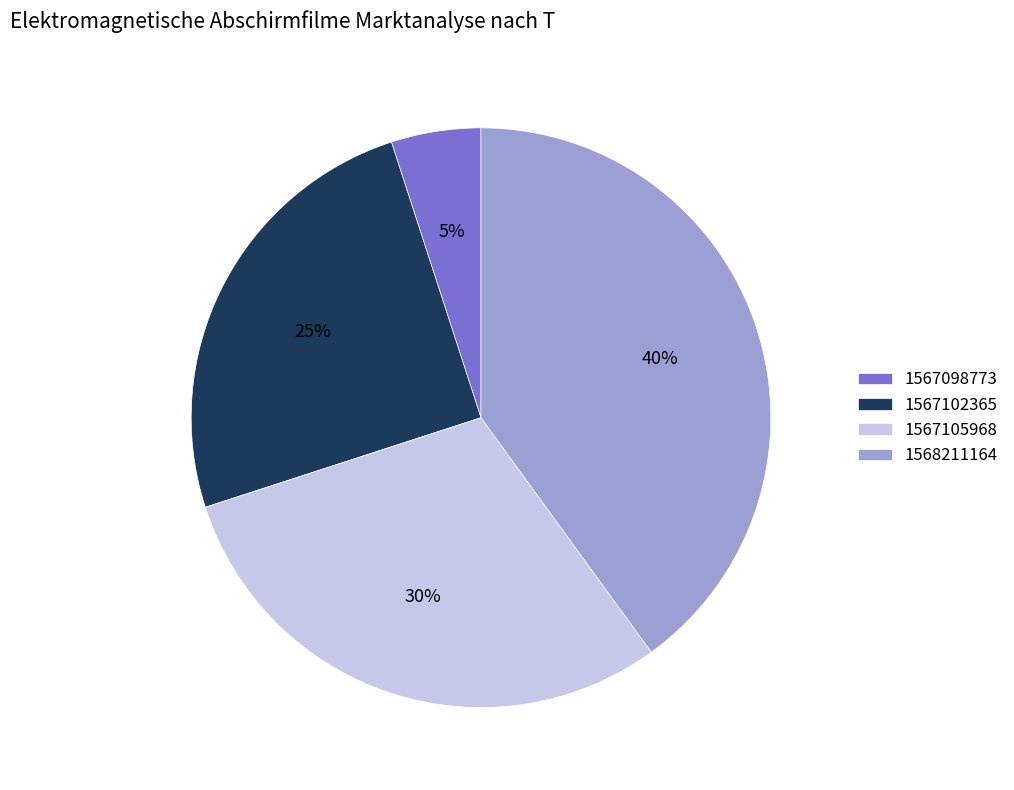

Rank the categories by value from highest to lowest.

1568211164, 1567105968, 1567102365, 1567098773